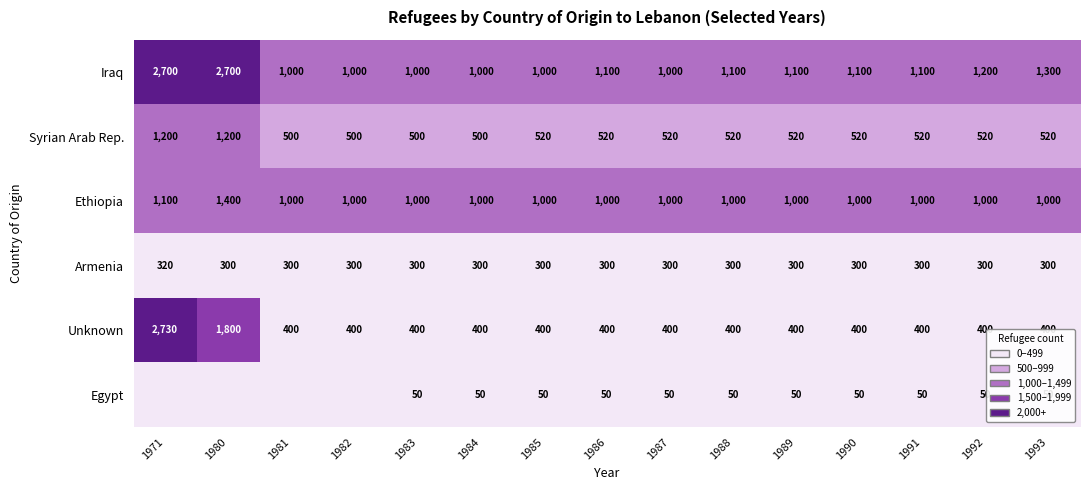

What is the highest value of the Armenia series?

320